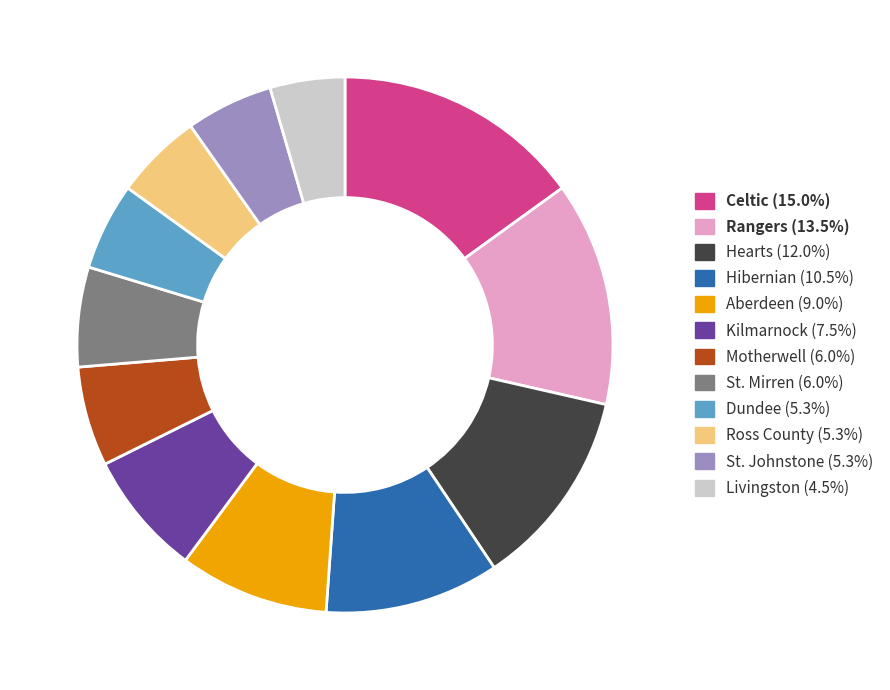

Is there a majority slice in this chart?

No